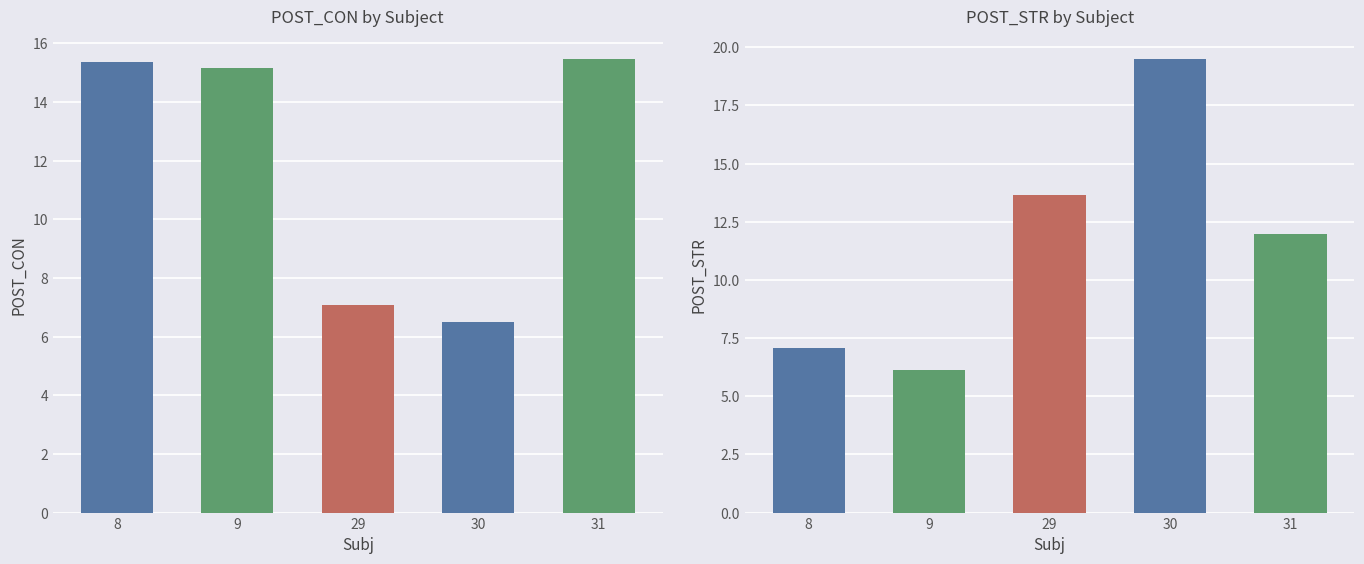

At which label is POST_STR closest to 12?

31